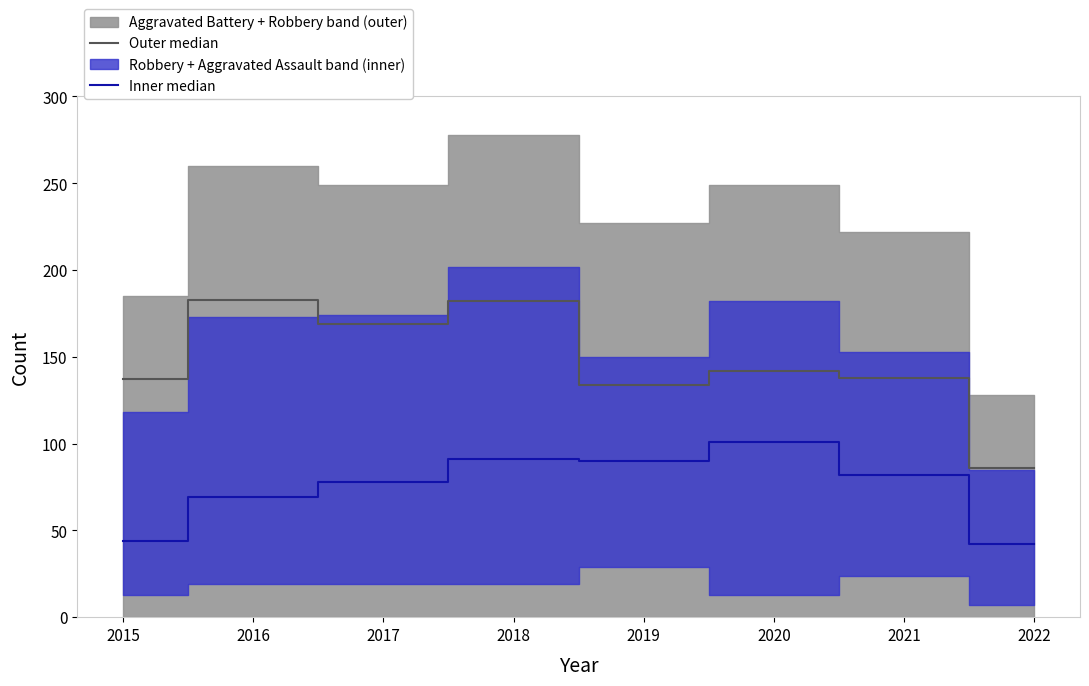

How many interior local valleys does the Outer median series have?

2